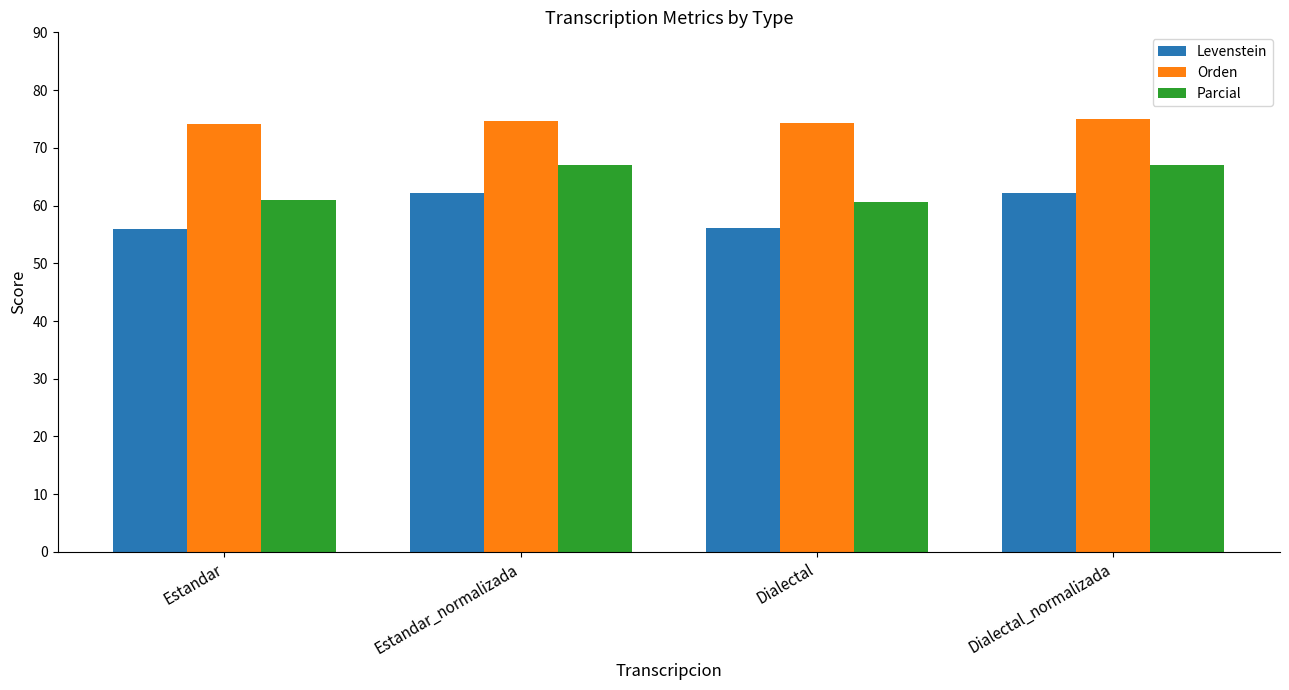

Does the chart contain stacked bars?

No